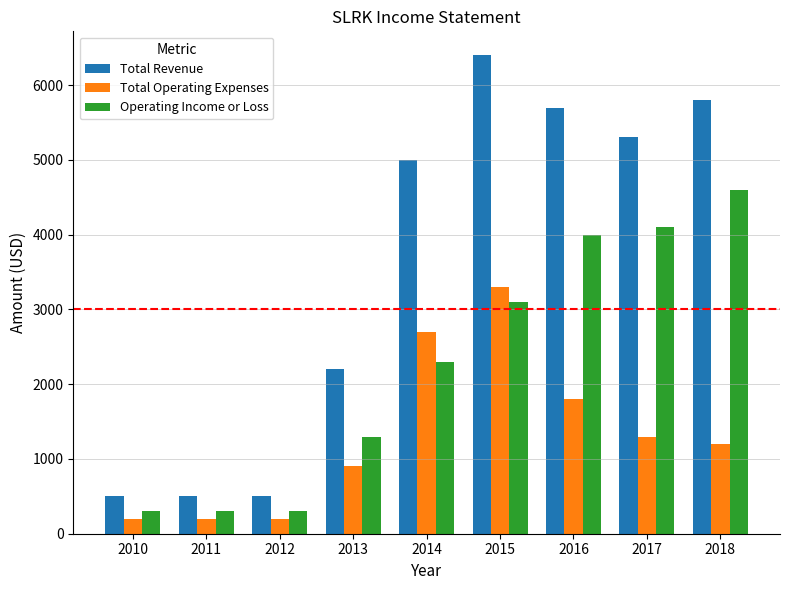

Reading right to left, what are all the values shown in this chart?

Total Revenue: 2018=5800	2017=5300	2016=5700	2015=6400	2014=5000	2013=2200	2012=500	2011=500	2010=500
Total Operating Expenses: 2018=1200	2017=1300	2016=1800	2015=3300	2014=2700	2013=900	2012=200	2011=200	2010=200
Operating Income or Loss: 2018=4600	2017=4100	2016=4000	2015=3100	2014=2300	2013=1300	2012=300	2011=300	2010=300